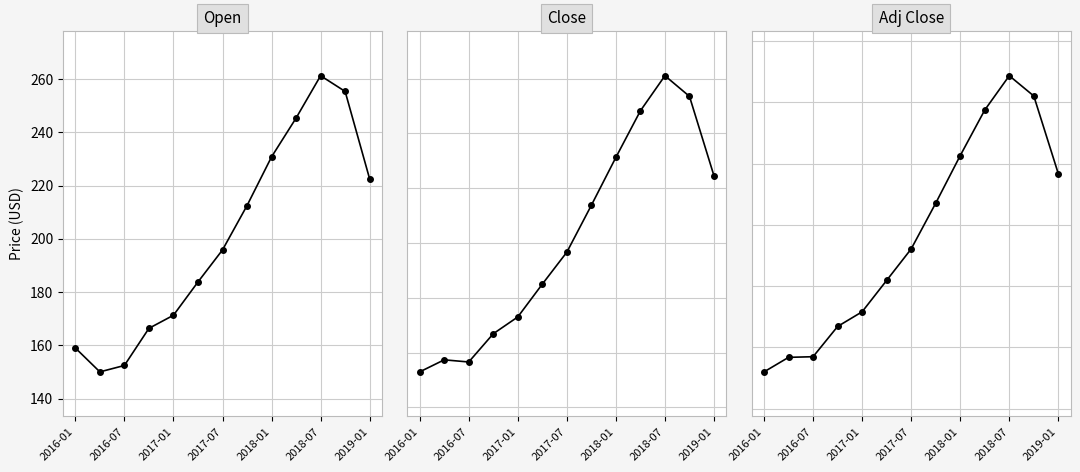

What is the maximum value for Open?

261.3